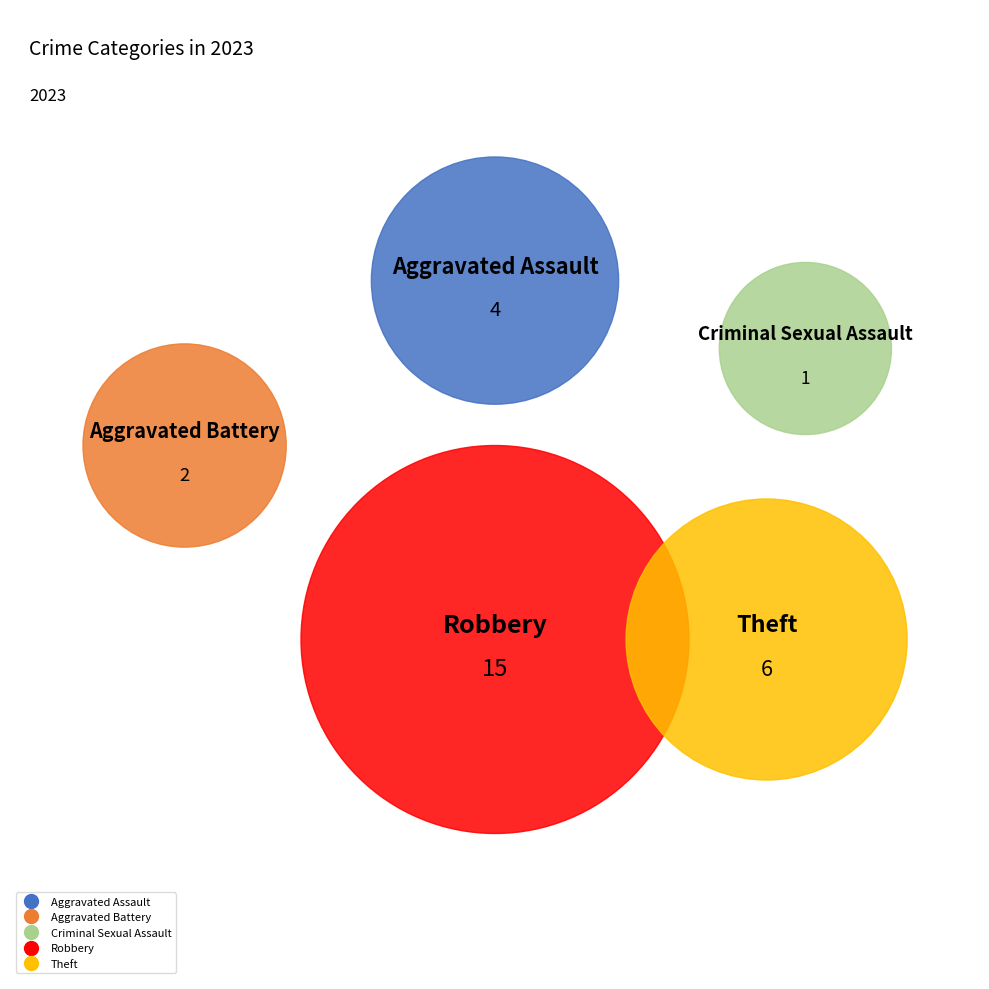

Which category has the smallest portion of the pie?

Criminal Sexual Assault